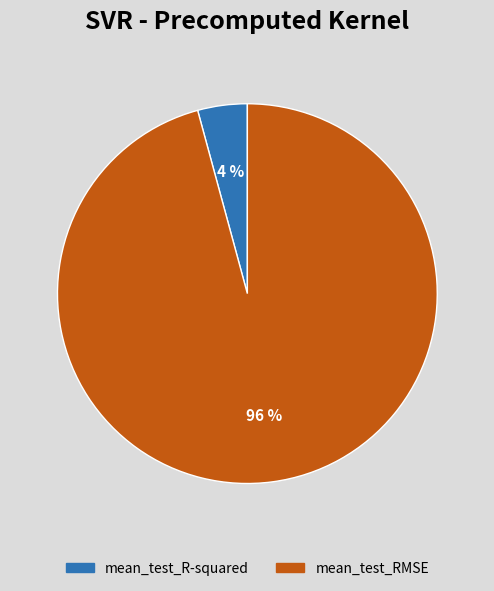

True or false: mean_test_R-squared accounts for 16% of the total.

False